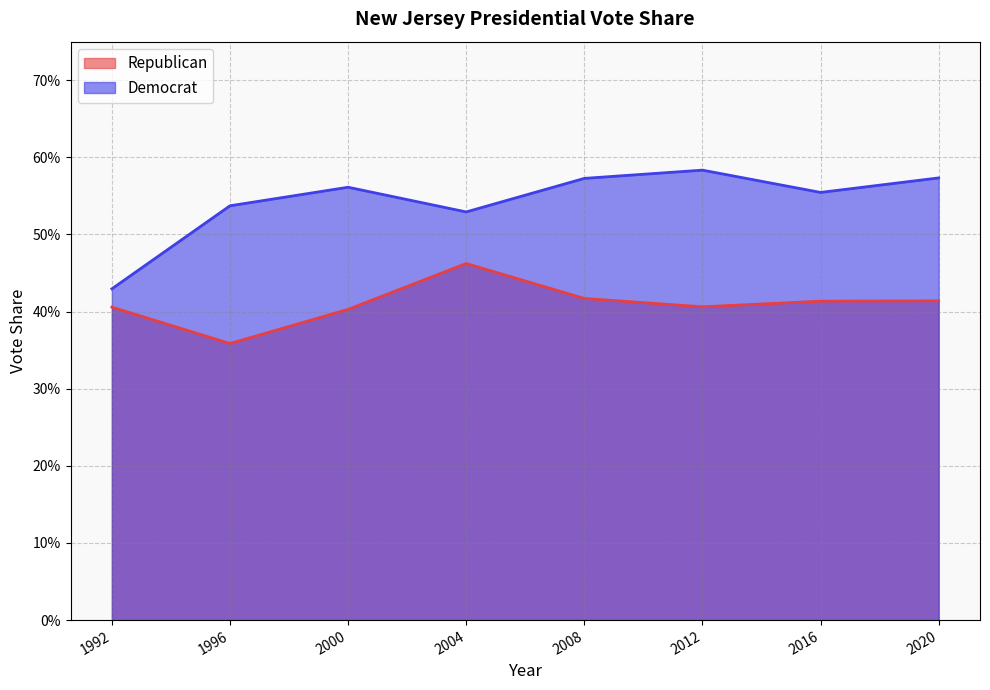

True or false: Republican and Democrat cross at least once.

False